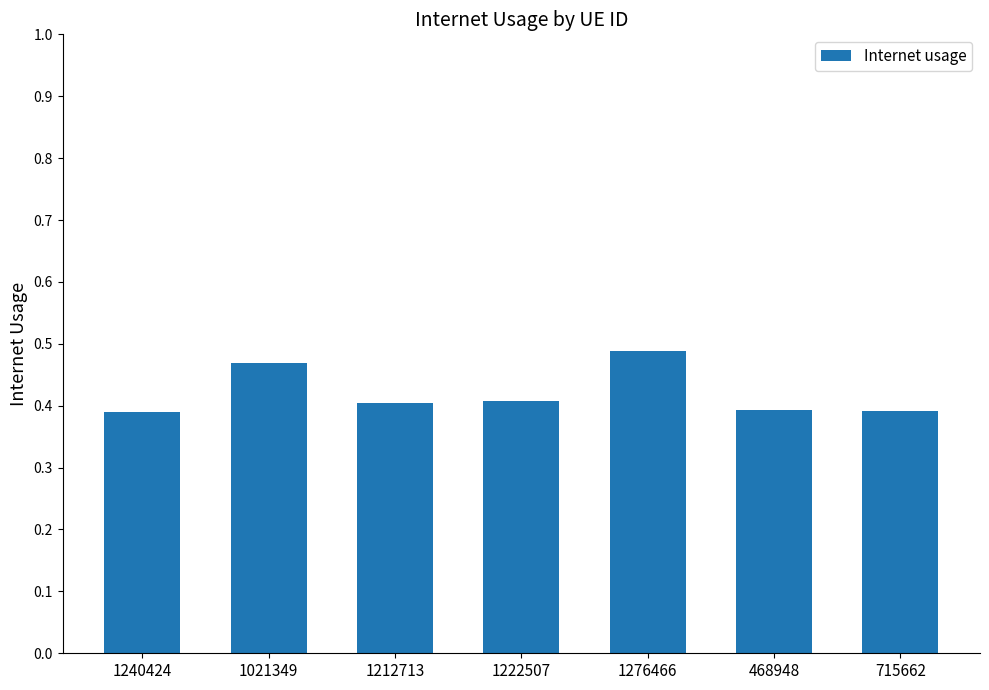

True or false: the data shows 0.4 at 468948.

True